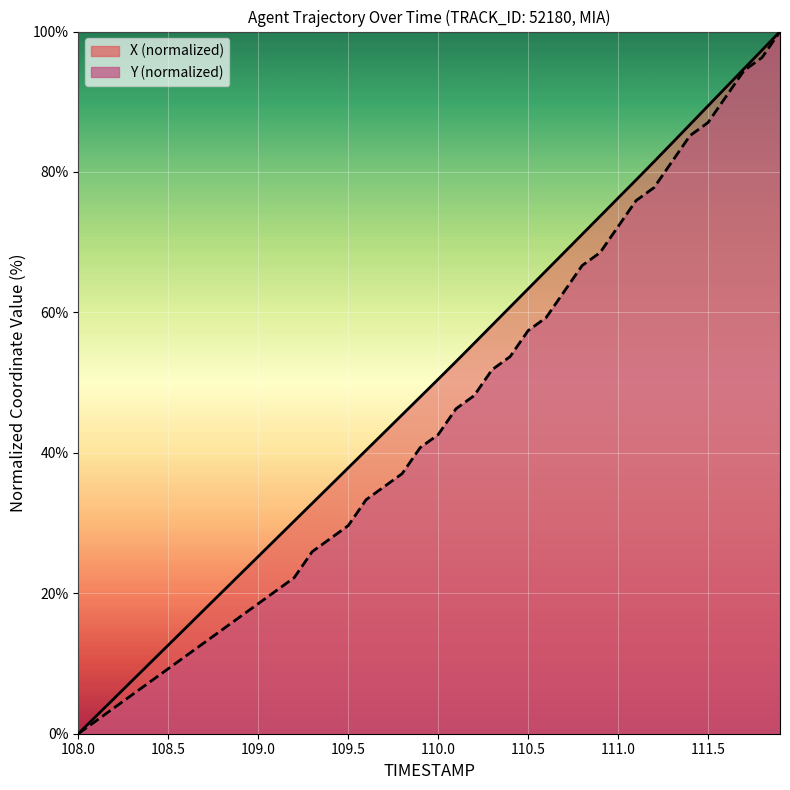

The X series shows 83.6 at 110.4. True or false?

False